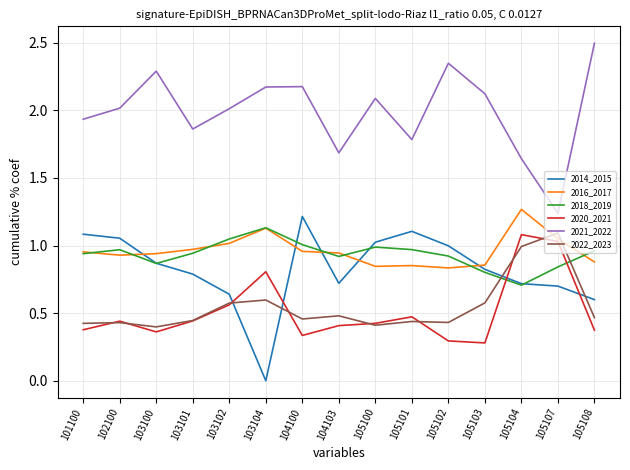

True or false: 2018_2019 and 2020_2021 cross at least once.

True